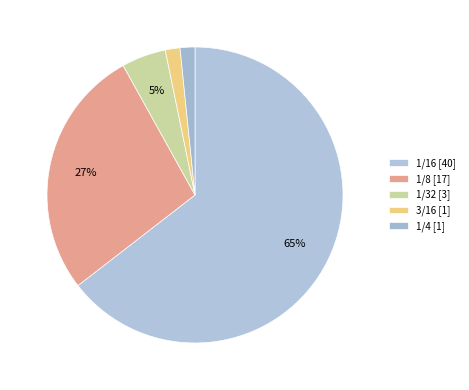

To the nearest percent, what percentage of the pie is 1/8?

27%